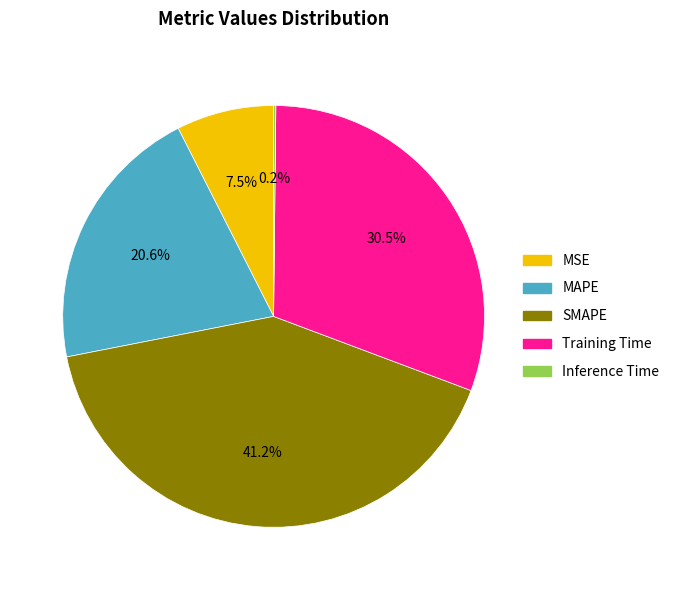

Approximately how many times larger is the value at MSE compared to Training Time?

0.2